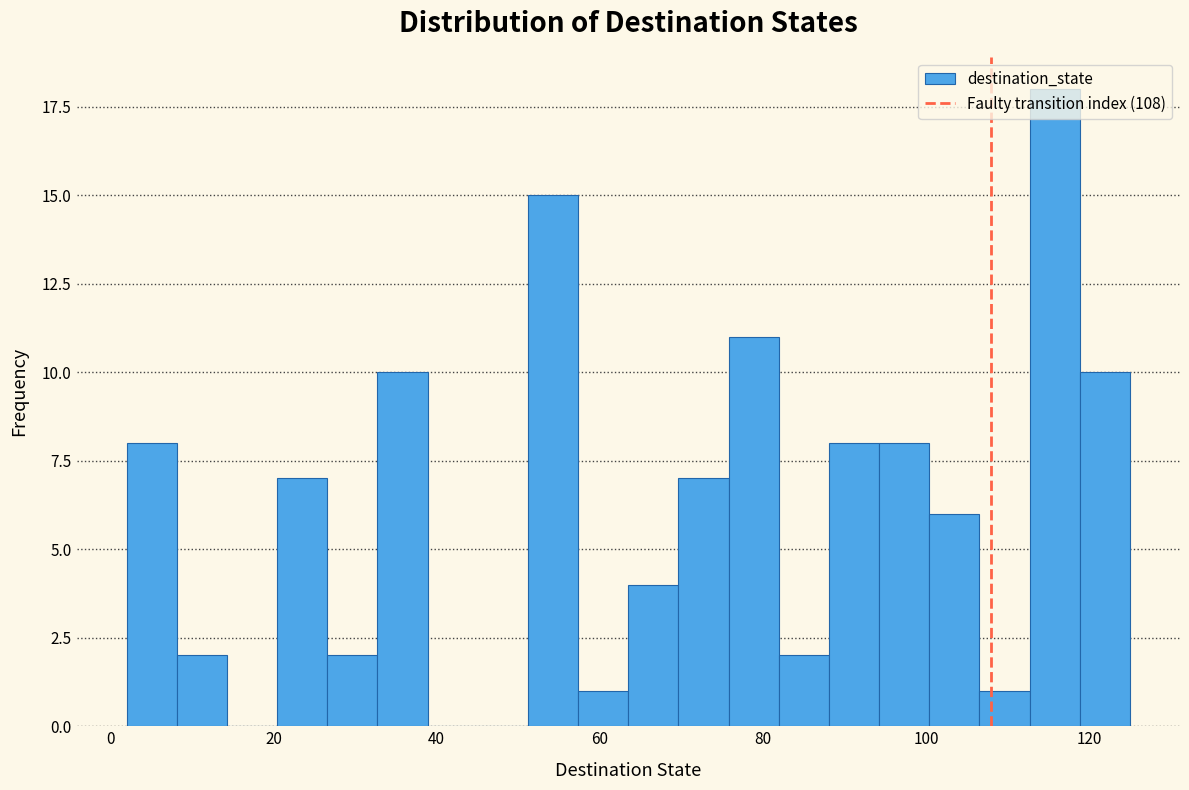

Read against the x-axis, roughly where is the centre of the tallest bar?

116